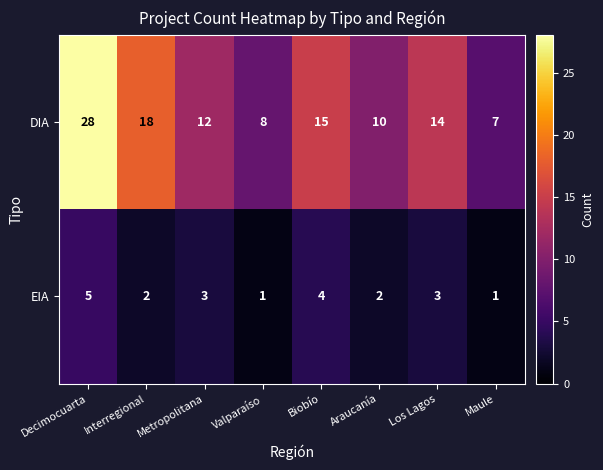

What is the sum of the EIA values at Metropolitana and Maule?

4